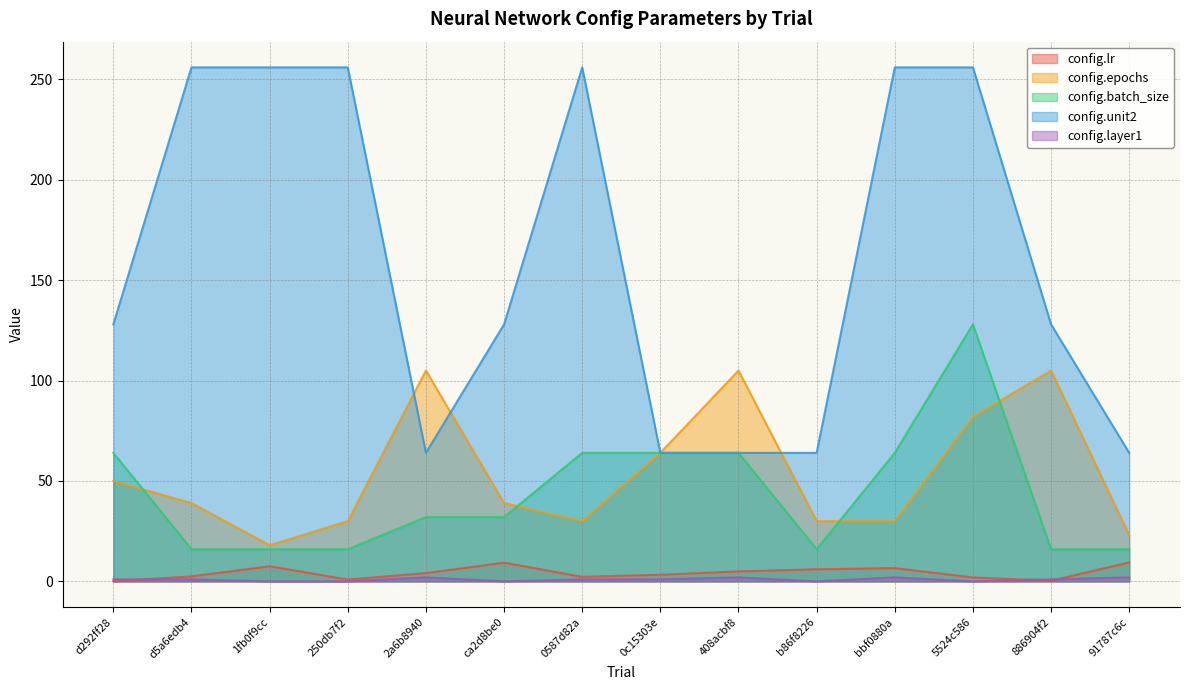

Read the config.lr value at 250db7f2.

0.9